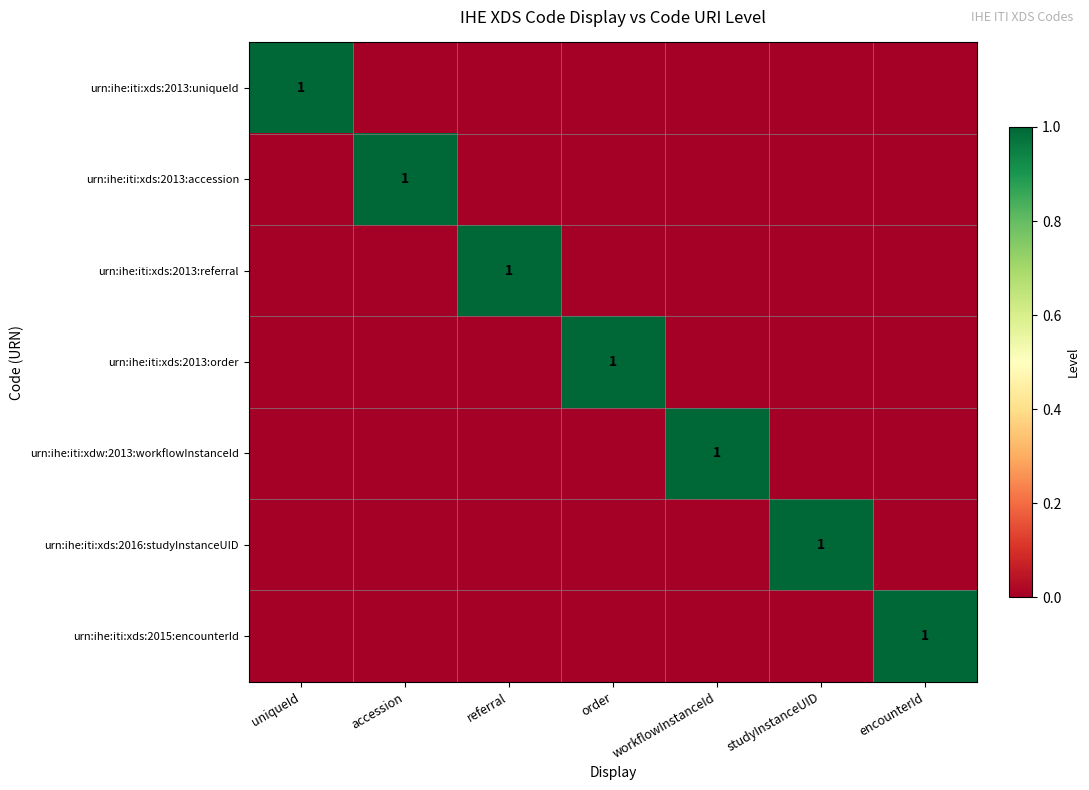

How many categories are shown in the chart?

7